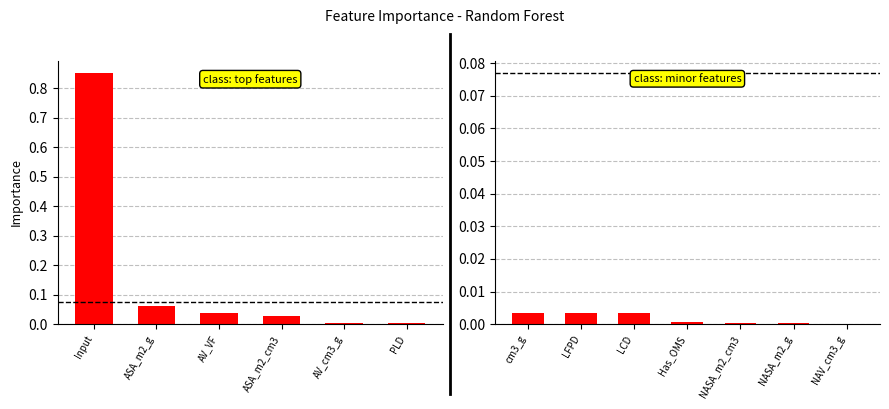

Where is the data nearest to the value 0?

NAV_cm3_g